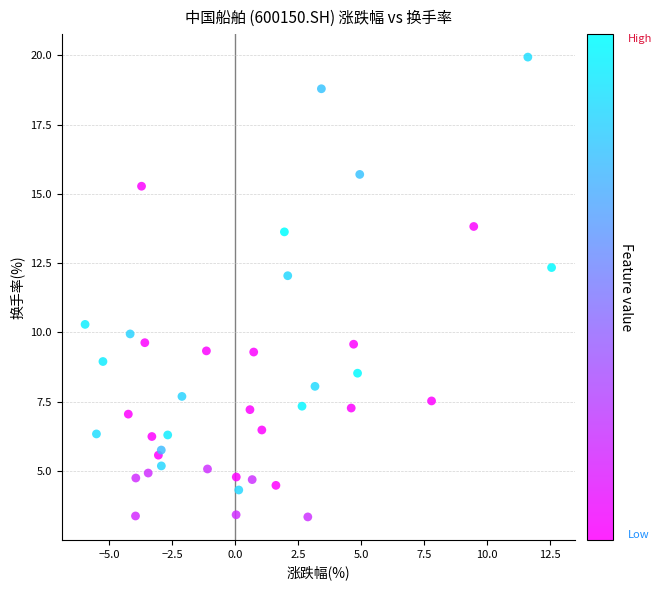

What Y value in the scatter plot is closest to 11?

10.3